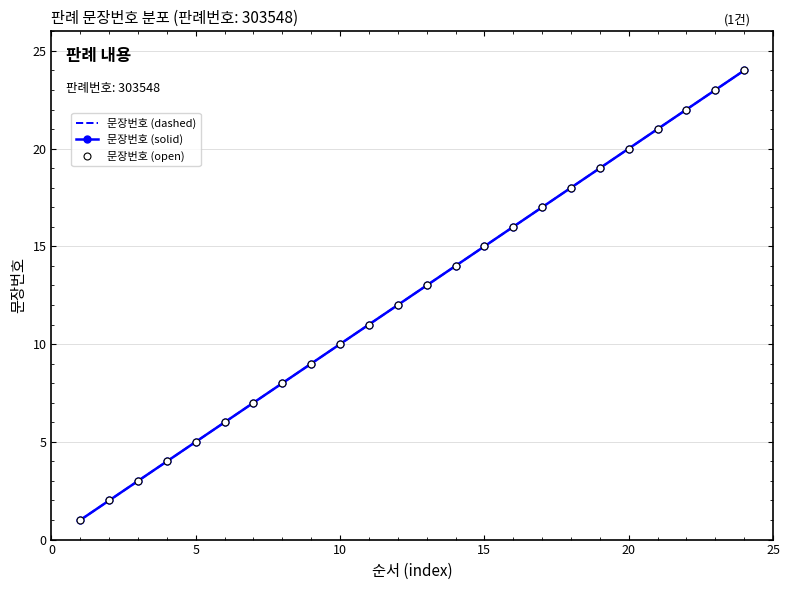

Rank the series by their maximum value, from lowest to highest.

문장번호 (dashed), 문장번호 (solid), 문장번호 (open)